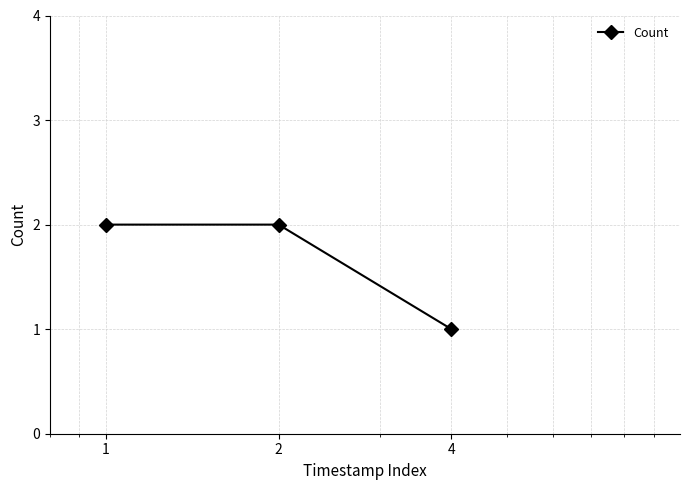

Reading left to right, what are all the values shown in this chart?

2	2	1